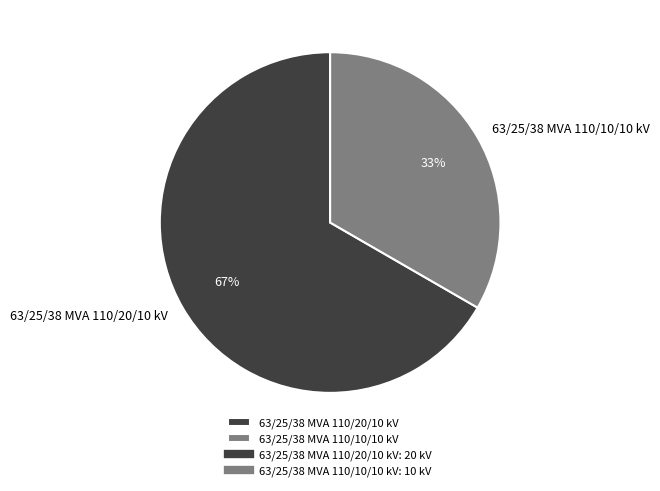

To the nearest percent, what portion does 63/25/38 MVA 110/10/10 kV represent?

33%